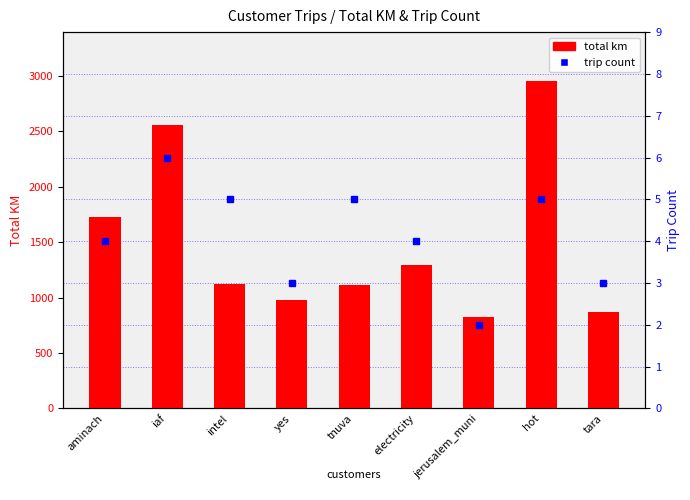

How many groups of bars are there?

9